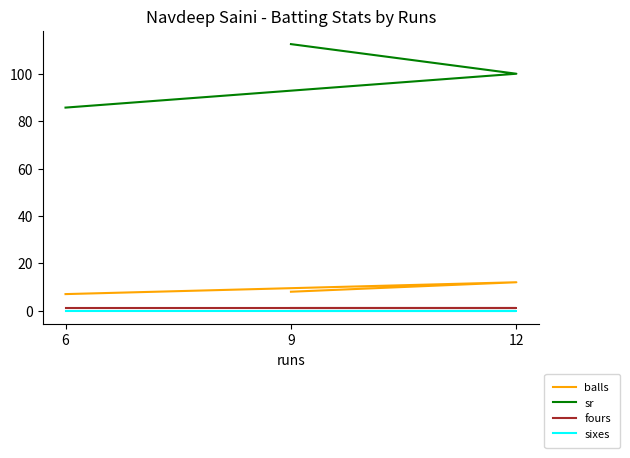

What position from the right is 6?

3